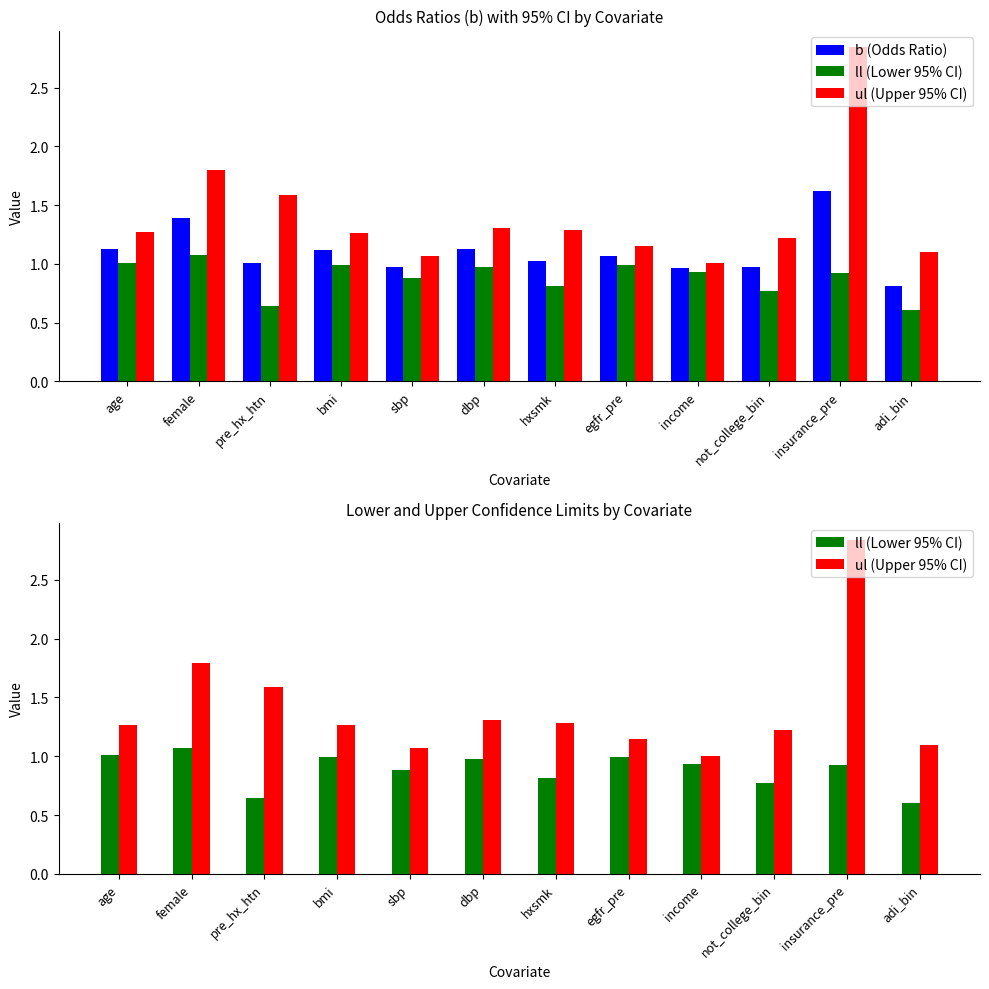

Read the ll (Lower 95% CI) value at not_college_bin.

0.8